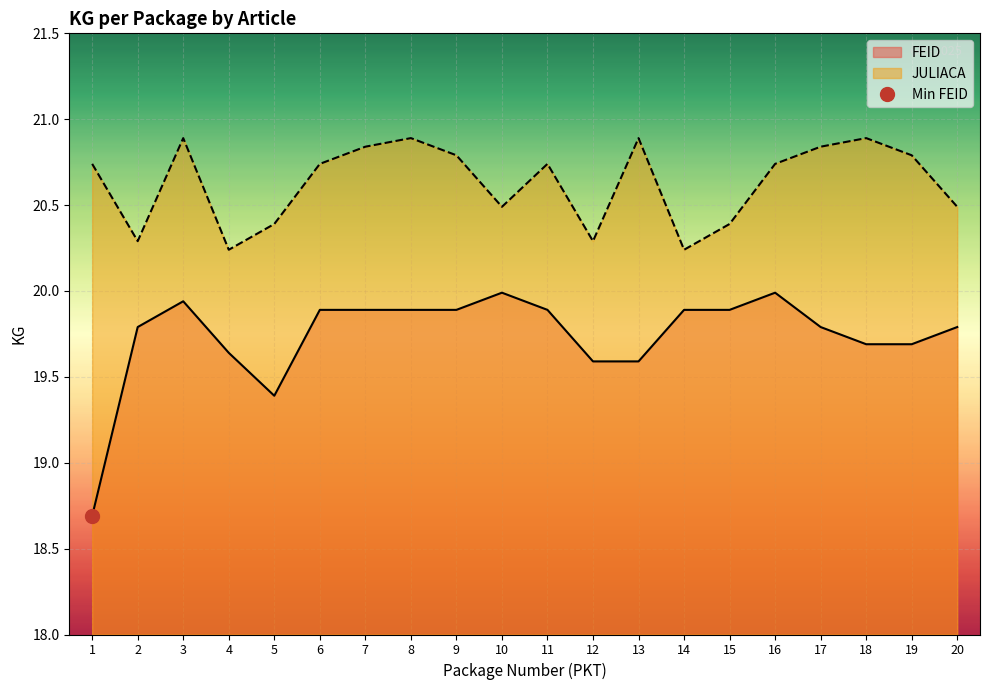

Which series changed the most between 13 and 15?

JULIACA